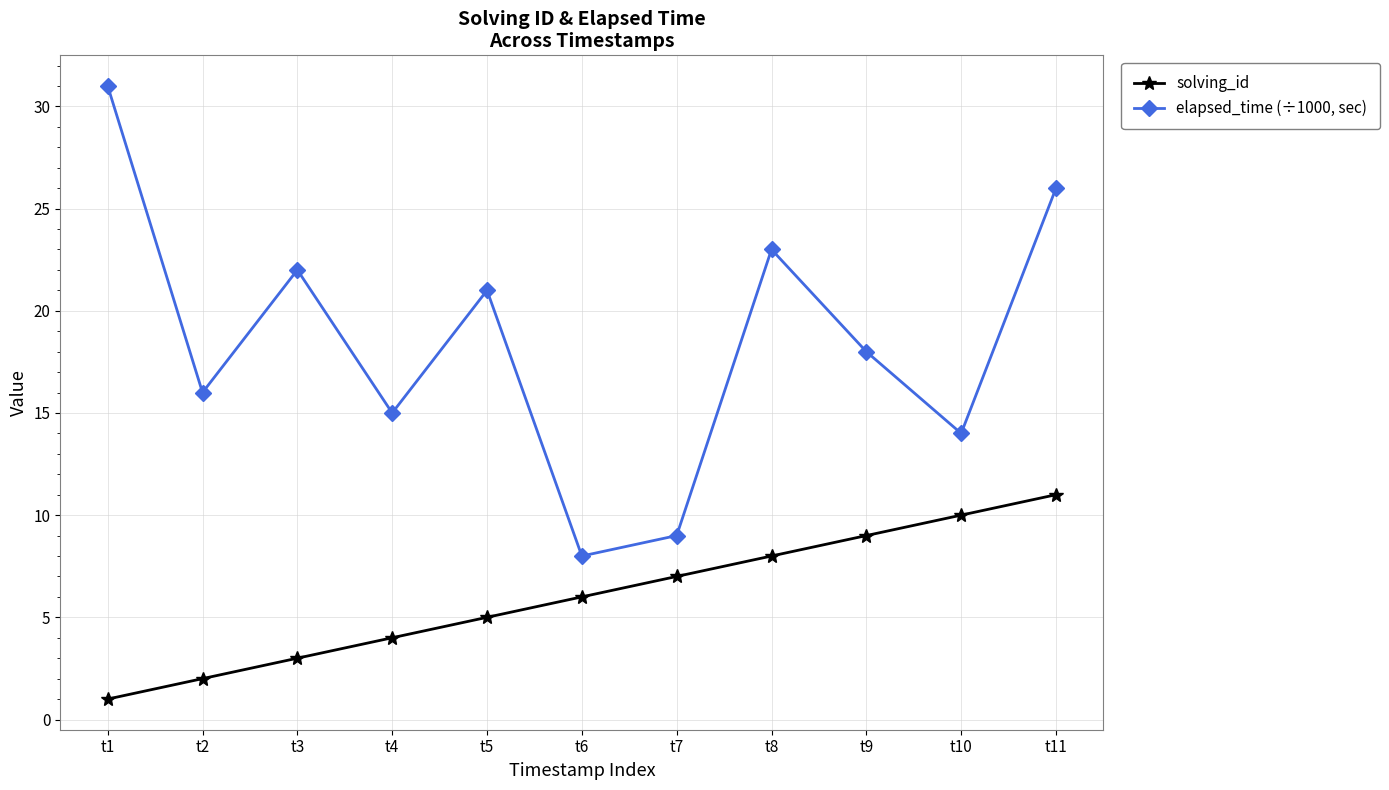

True or false: solving_id and elapsed_time (÷1000, sec) cross at least once.

False